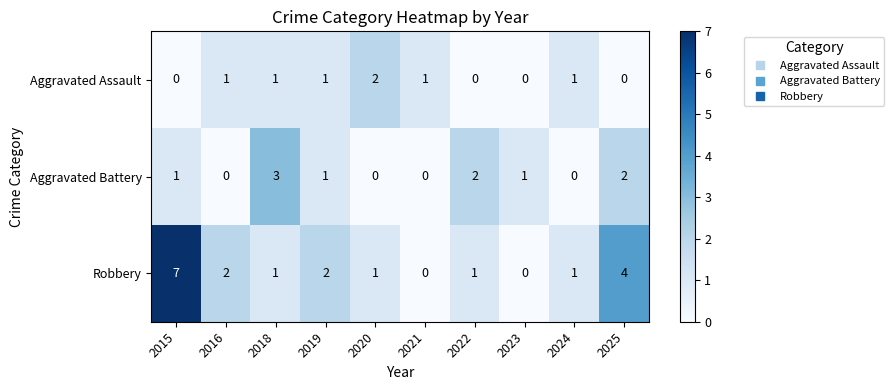

What is the difference between the maximum and minimum values in the Aggravated Battery series?

3